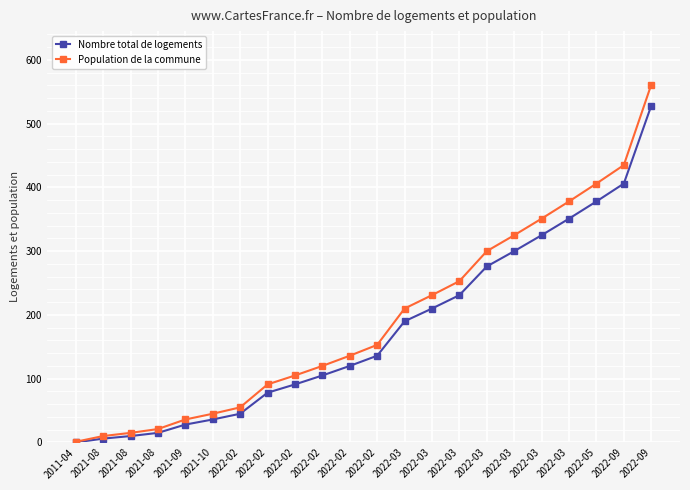

What is the value of the Population de la commune point at the 18th from the left?

210